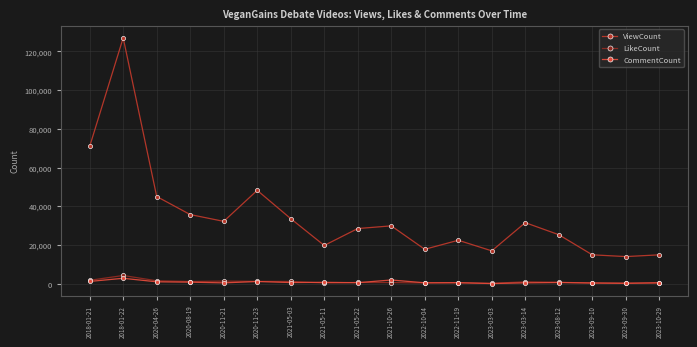

What position from the left is 2018-01-21?

1